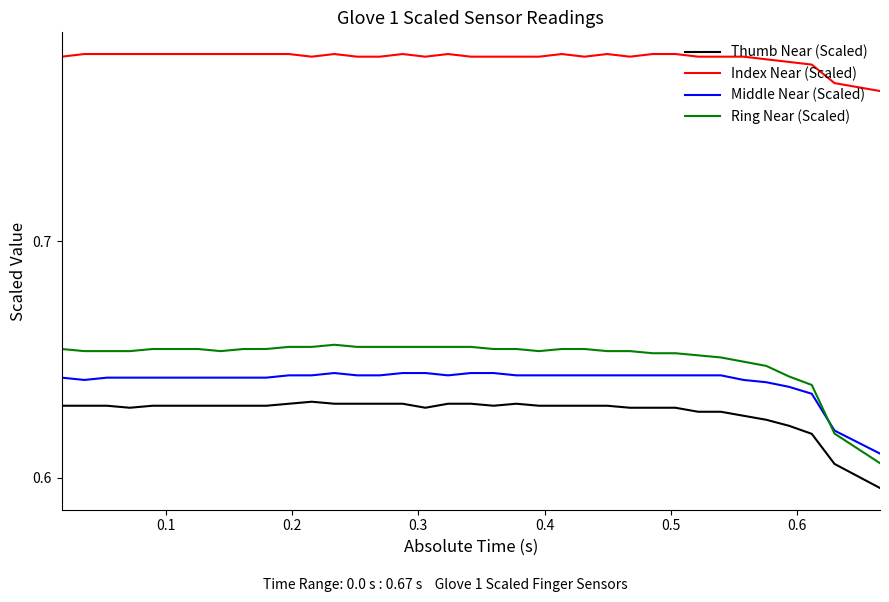

True or false: Index Near (Scaled) and Thumb Near (Scaled) cross at least once.

False